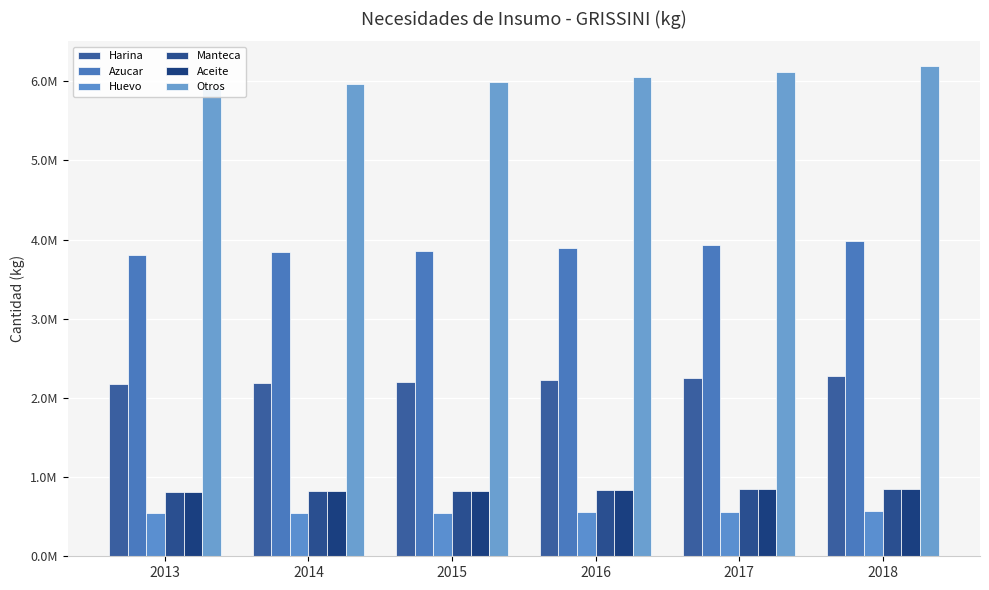

What is the difference between the second highest and second lowest values in the Otros series?

149915.0